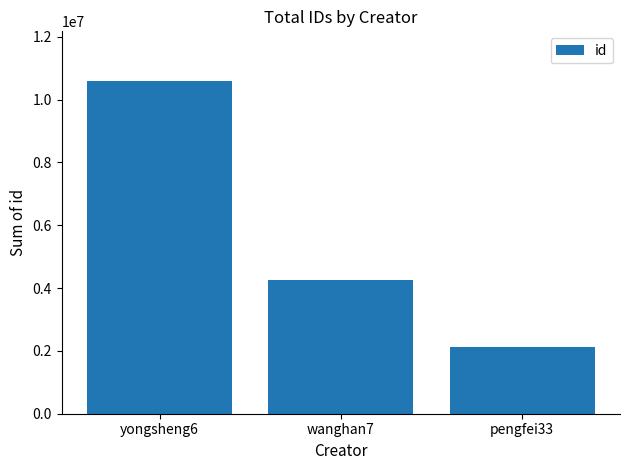

Count the values in the range 2121490 to 10586949.

3